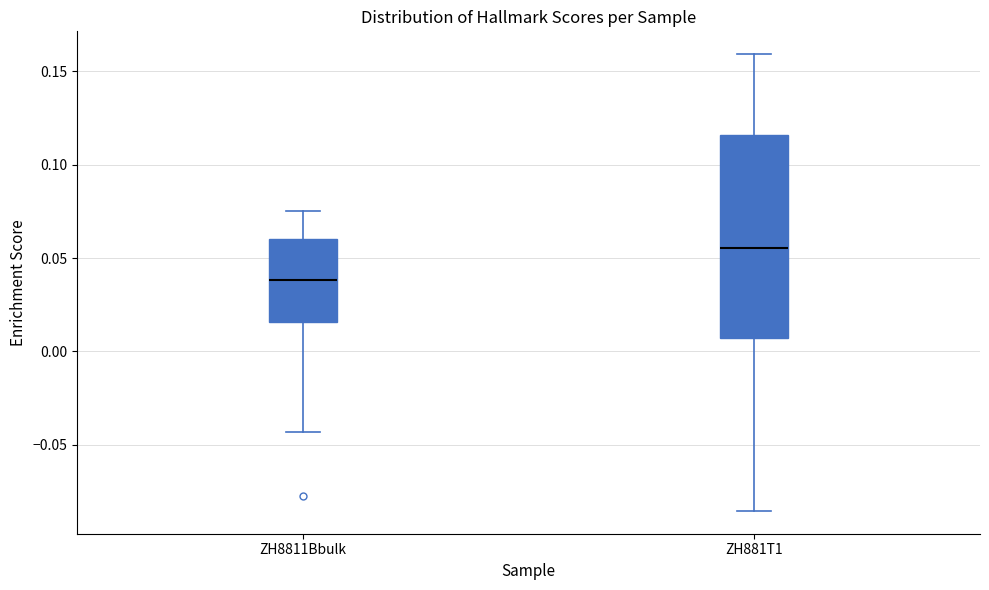

Reading left to right, read every box against the y-axis: the position of its median line, the range the box covers, and the ends of its whiskers. The values are not printed on the chart, so give them approximately, as read against the axis.

ZH8811Bbulk: median 0.040, box 0.015 to 0.060, whiskers -0.045 to 0.075
ZH881T1: median 0.055, box 0.005 to 0.115, whiskers -0.085 to 0.160